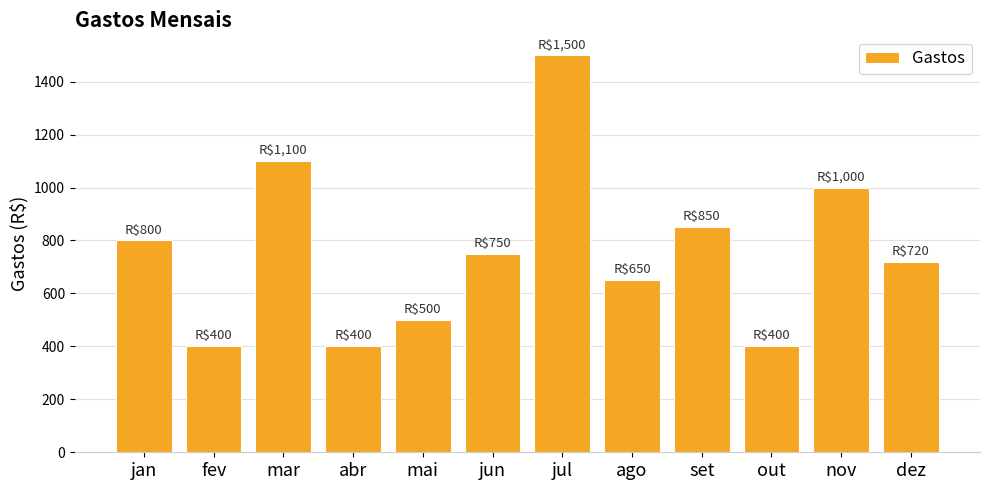

What is the label of the 7th bar from the left?

jul